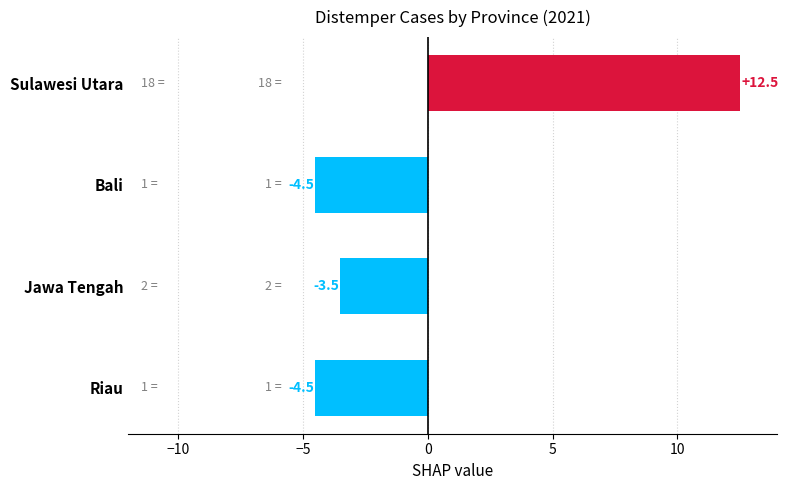

What is the greatest value displayed?

12.5